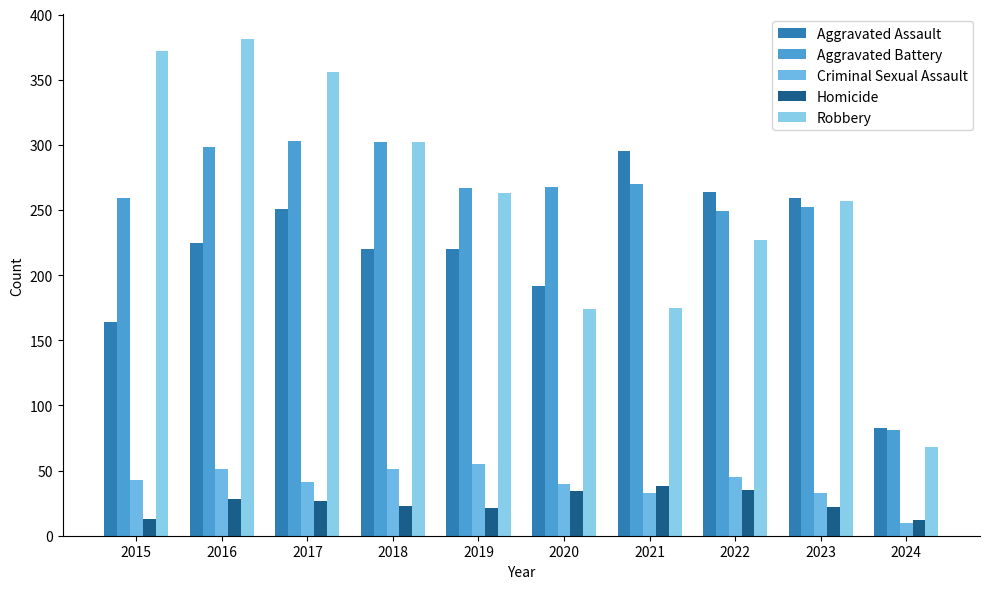

At how many categories does at least one series exceed 197?

9